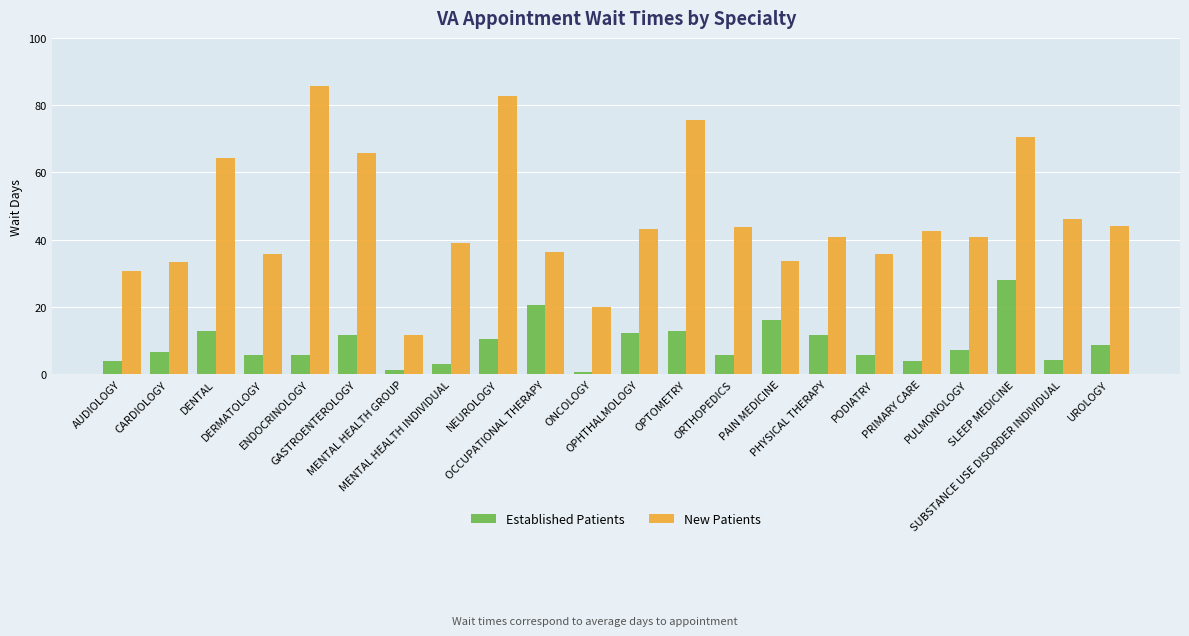

Which series has the largest range (max minus min)?

New Patients